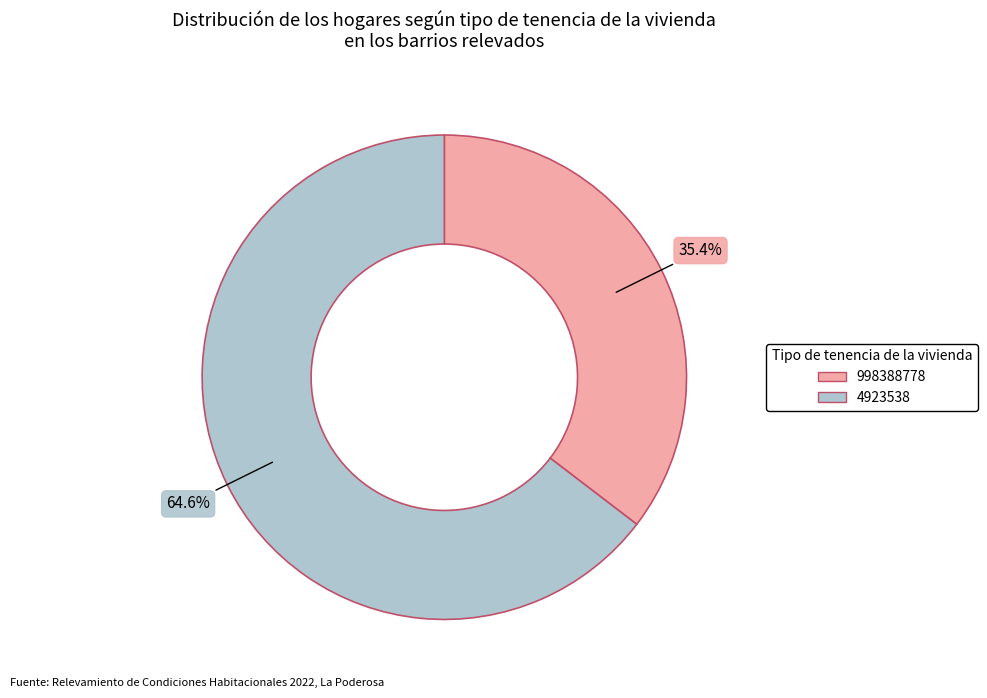

What is the largest slice in the pie chart?

4923538